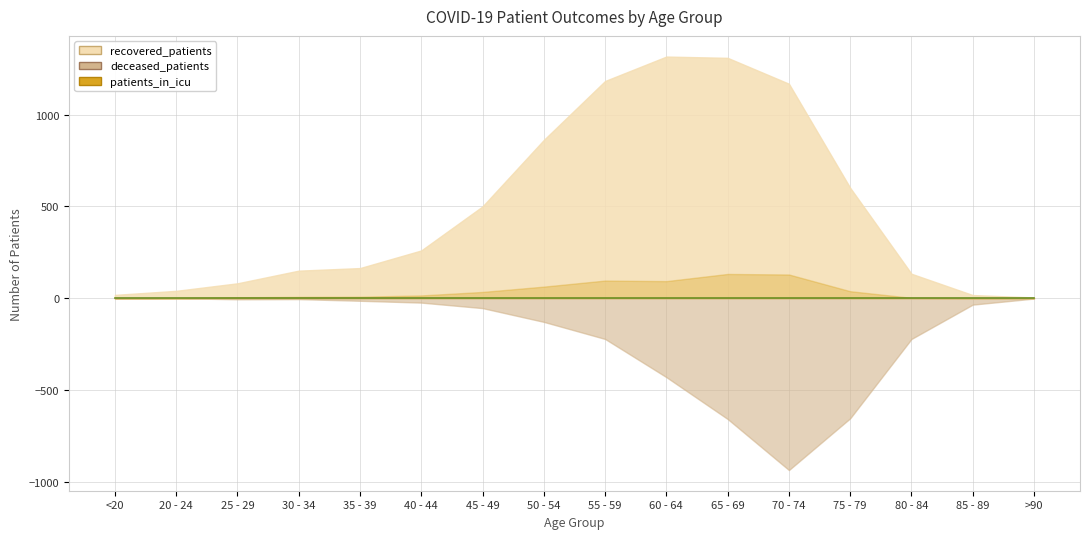

What is the difference between the second highest and minimum values in the deceased_patients series?

658